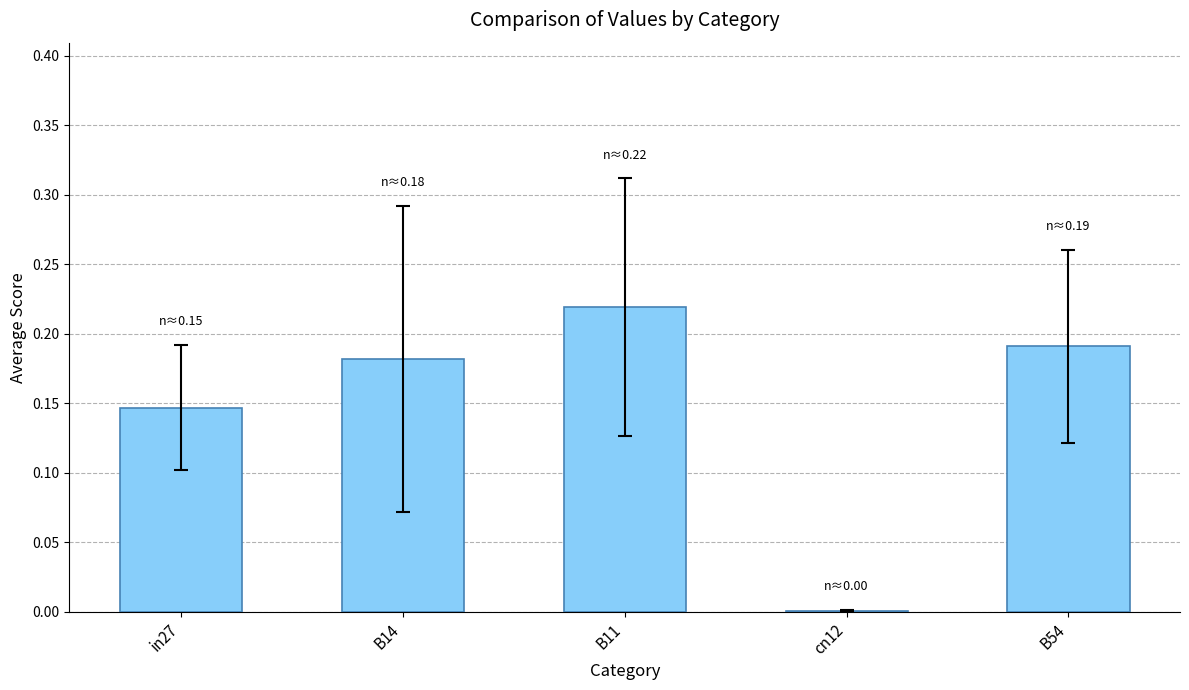

Between in27 and B11, which is larger?

B11